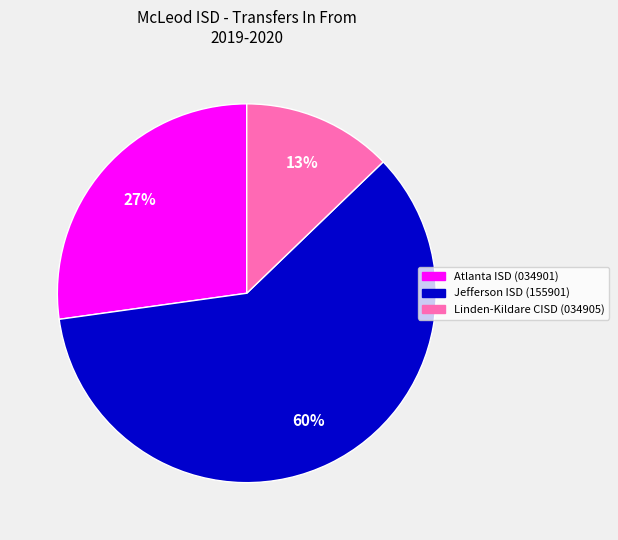

Approximately how many times larger is the value at Jefferson ISD (155901) compared to Atlanta ISD (034901)?

2.2